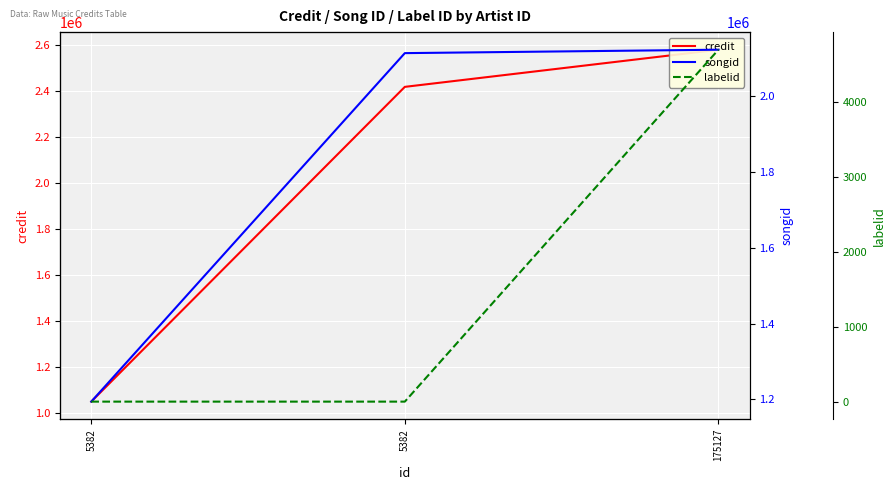

How many values in the credit series are below 2418003?

1